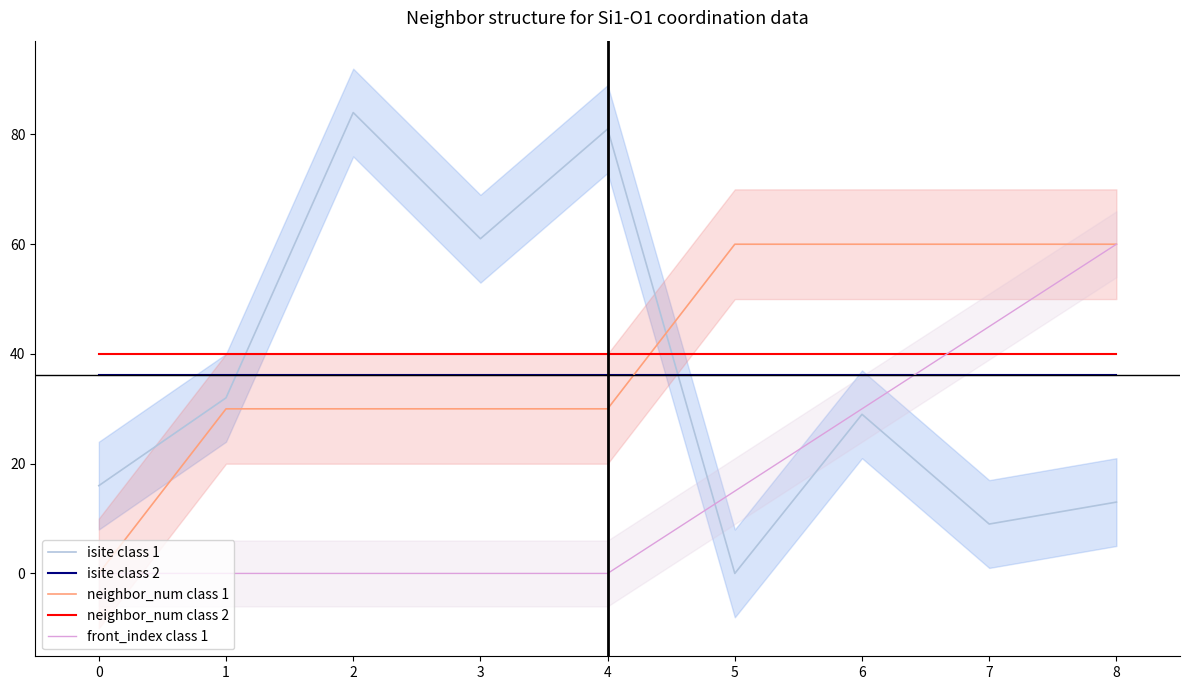

Is the value of isite class 1 at 1 greater than the value of front_index class 1 at 7?

No